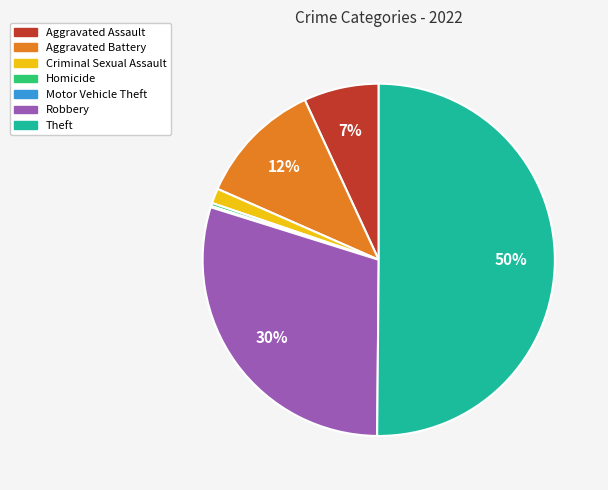

Does Homicide account for over 50% of the chart?

No